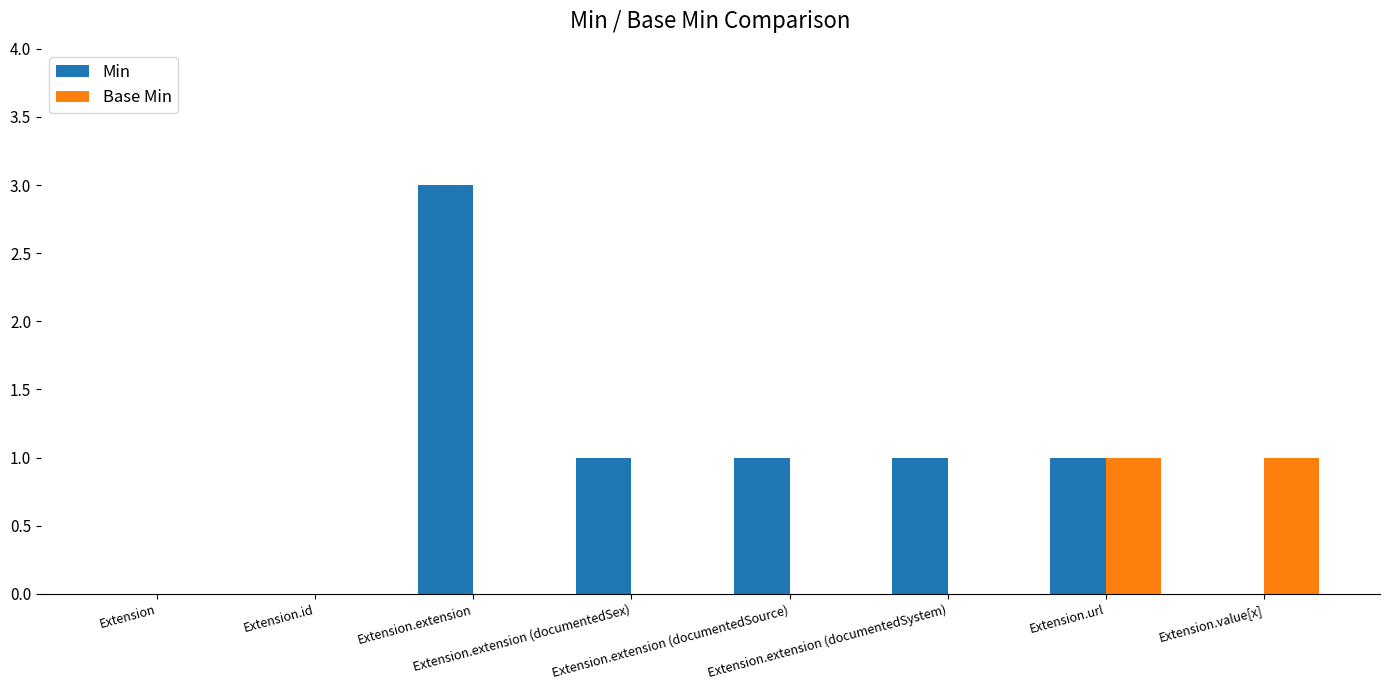

Count the number of categories in the chart.

8